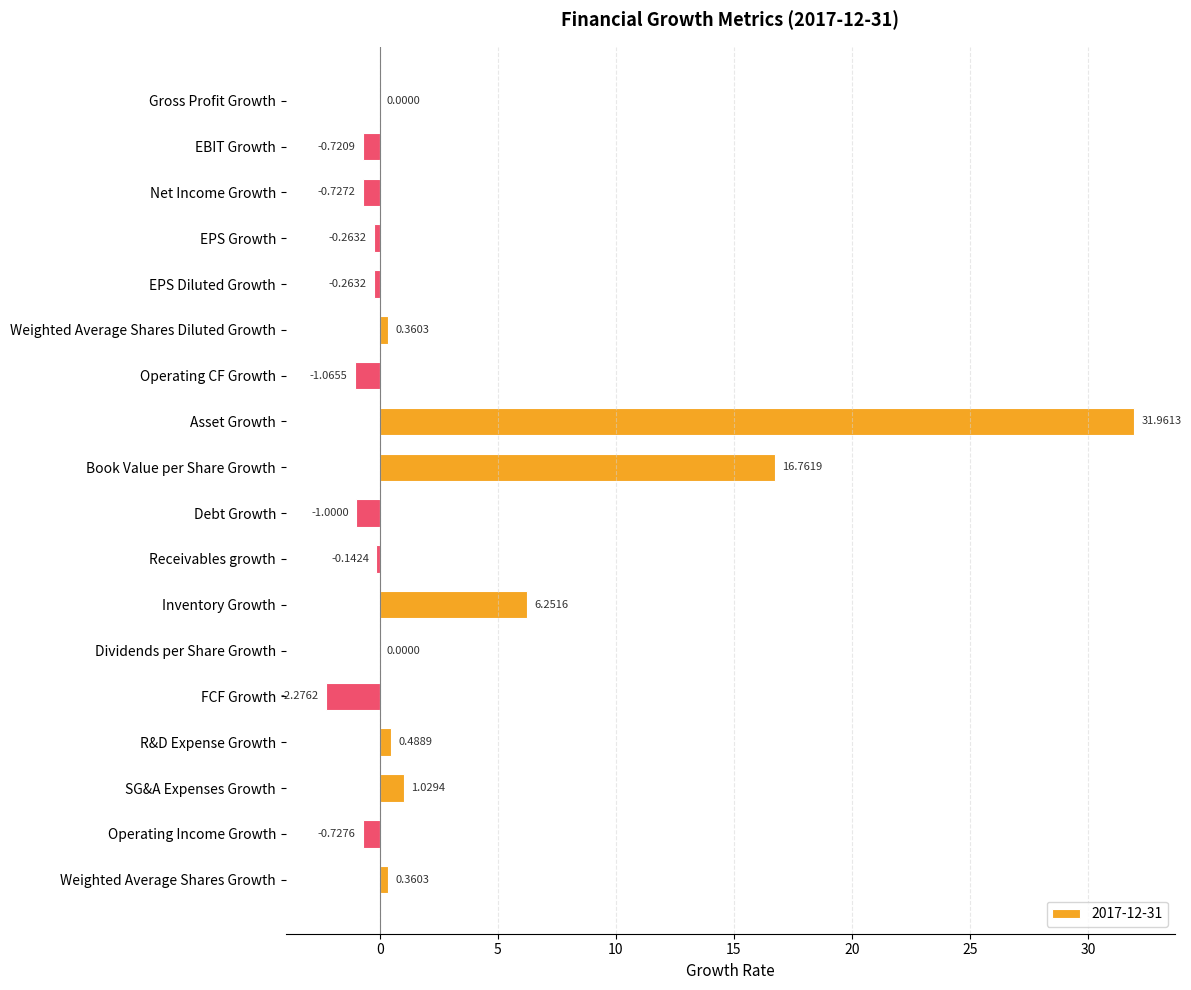

Which category has the highest value across all series?

Asset Growth